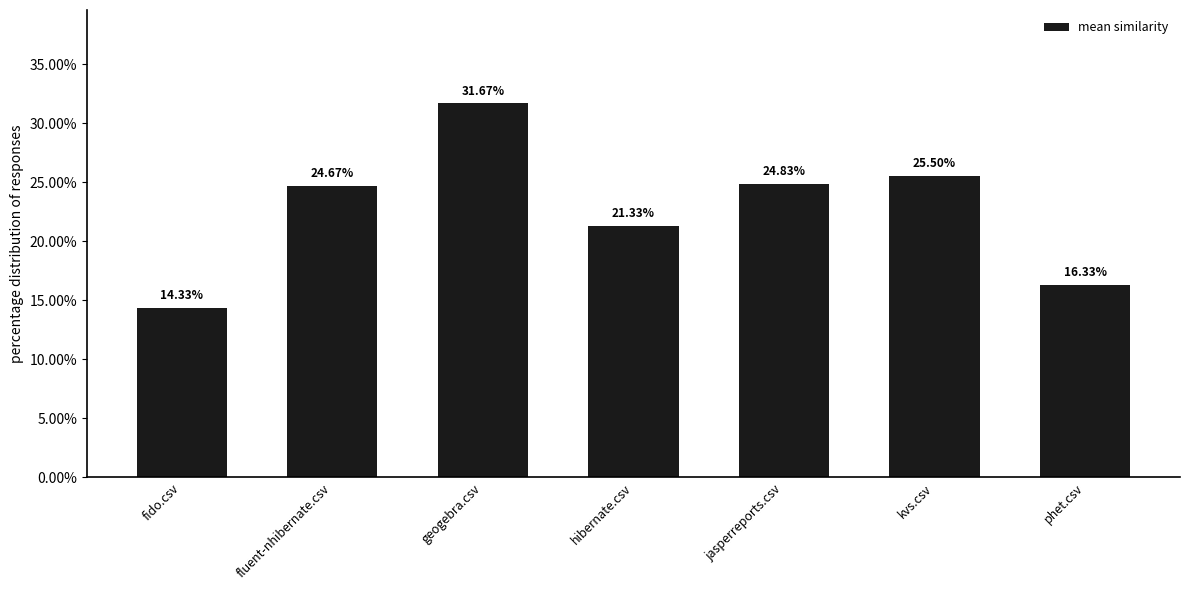

What is the difference between the values at jasperreports.csv and fido.csv?

0.1